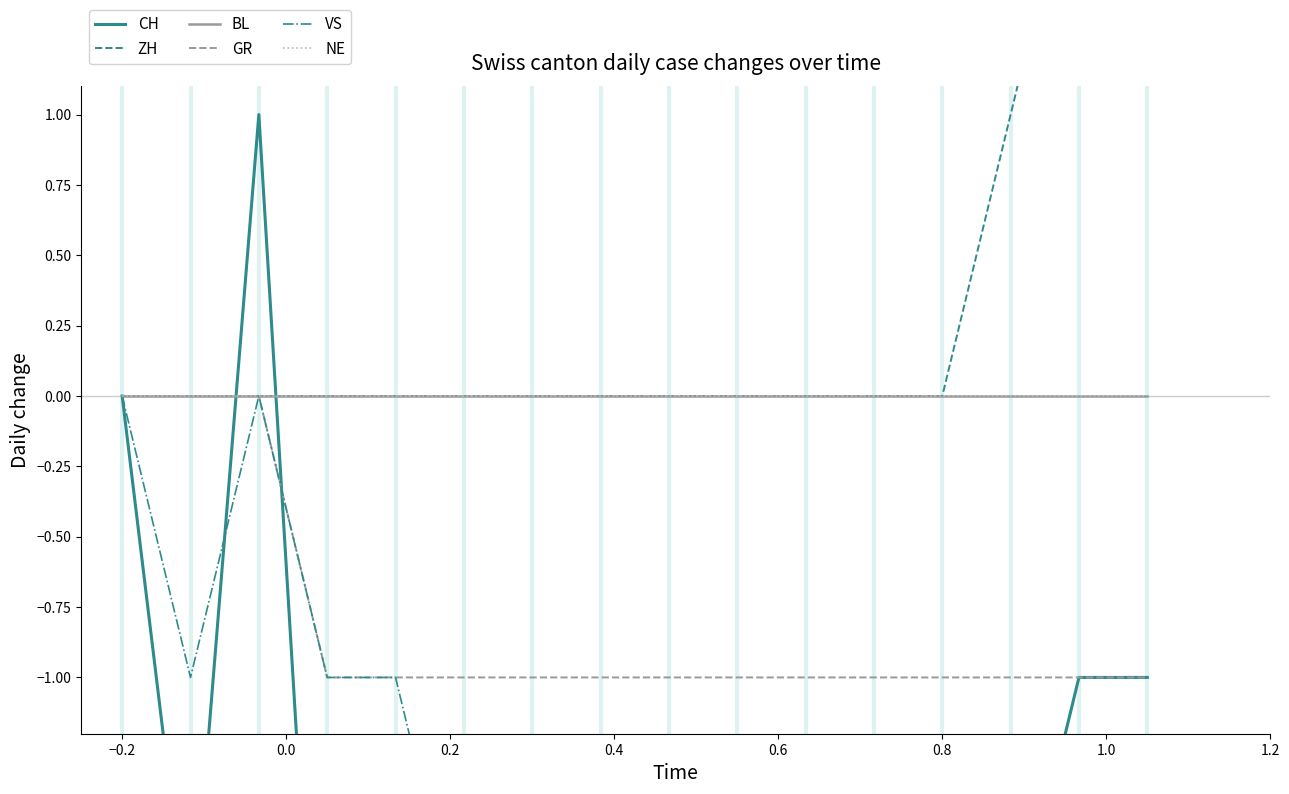

Is it true that ZH equals -1 at 0.8?

False